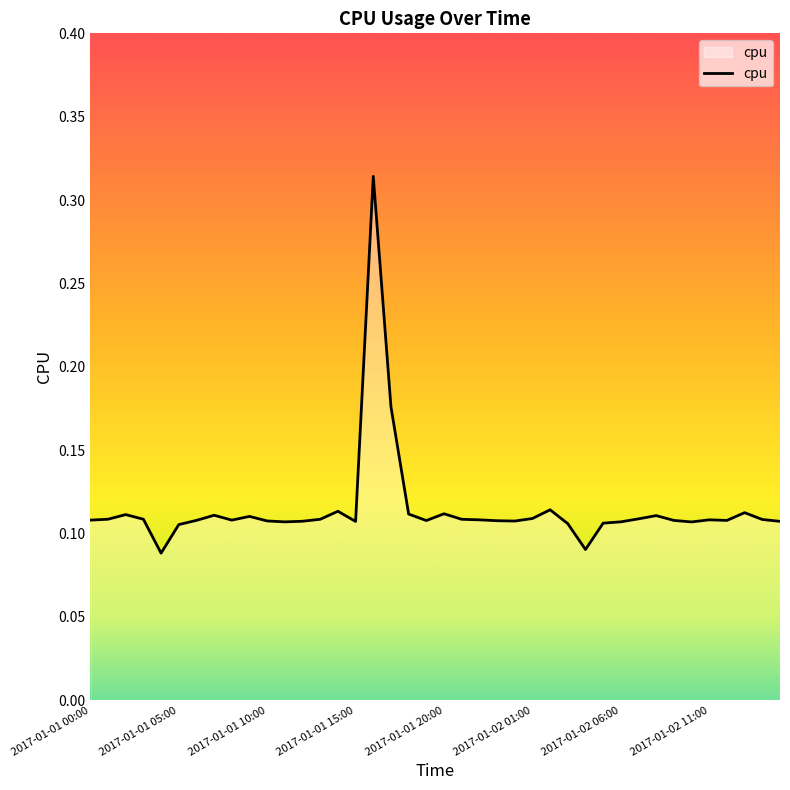

How many interior local peaks (higher than both neighbors) does the data have?

10